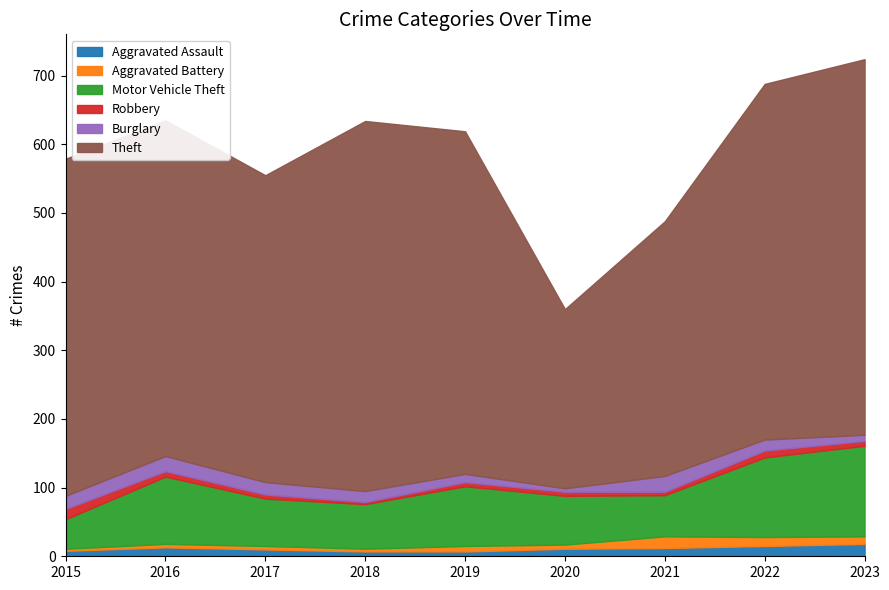

True or false: Theft and Burglary intersect in this chart.

False